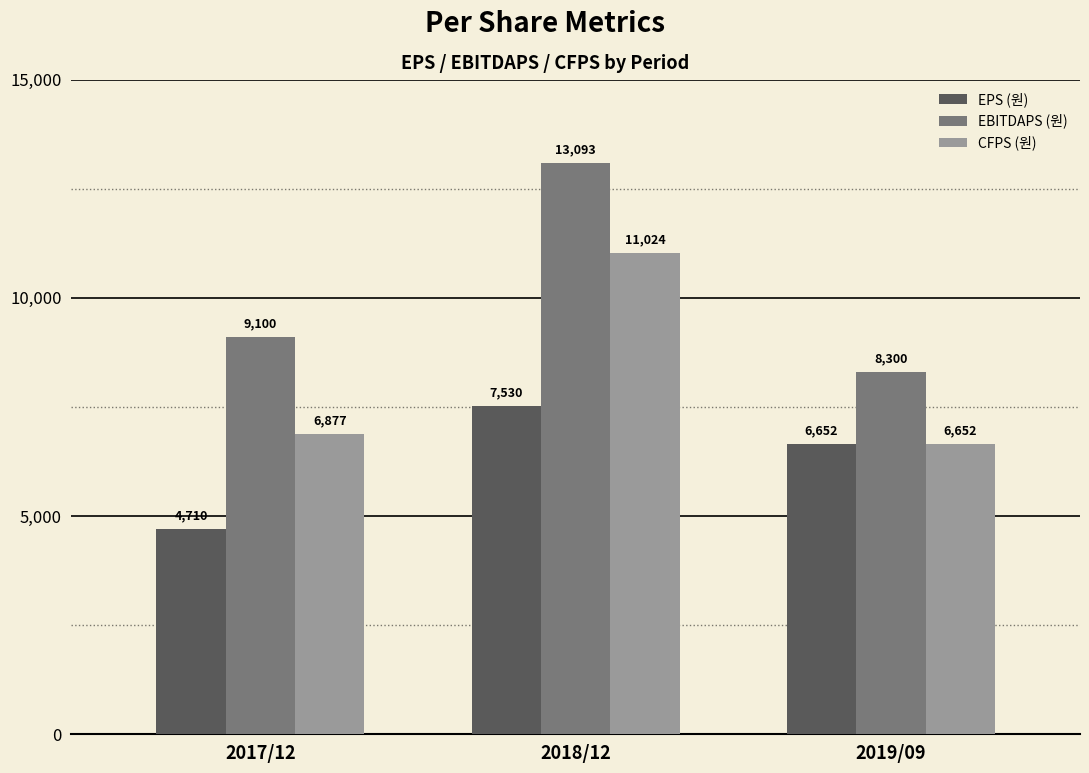

Reading left to right, list all the values displayed in this chart.

EPS (원): 4710	7530	6652
EBITDAPS (원): 9100	13093	8300
CFPS (원): 6877	11024	6652